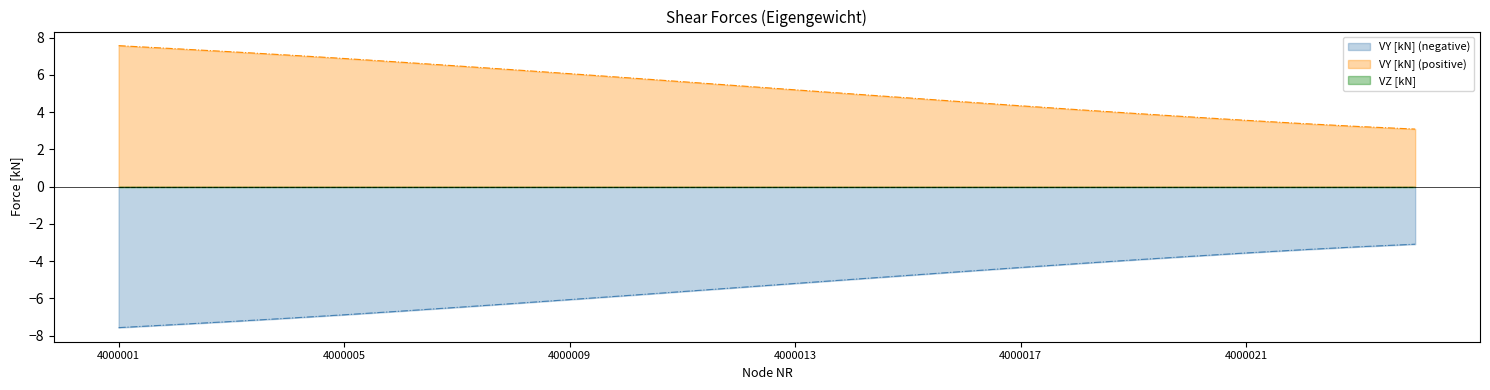

True or false: VY [kN] (positive) has more than 1 interior local peaks.

False